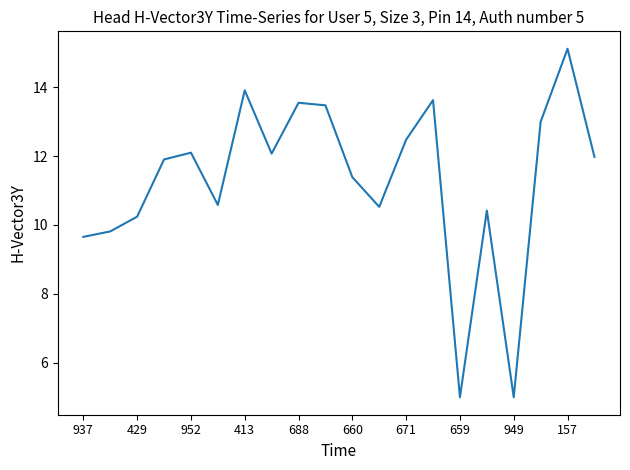

True or false: the data has more than 0 interior local peaks.

True